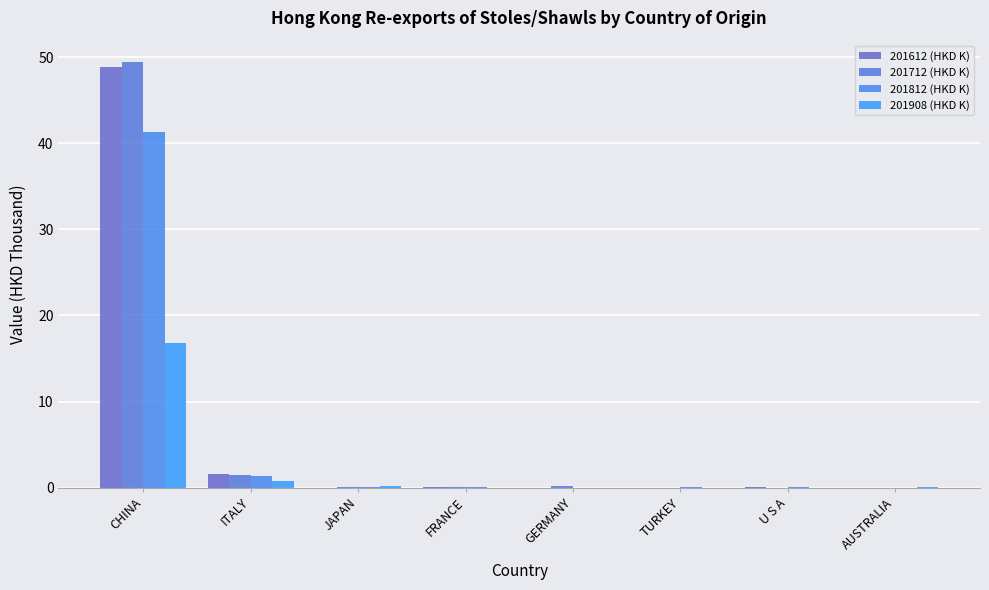

Is it true that 201908 (HKD K) equals 0.0 at TURKEY?

True